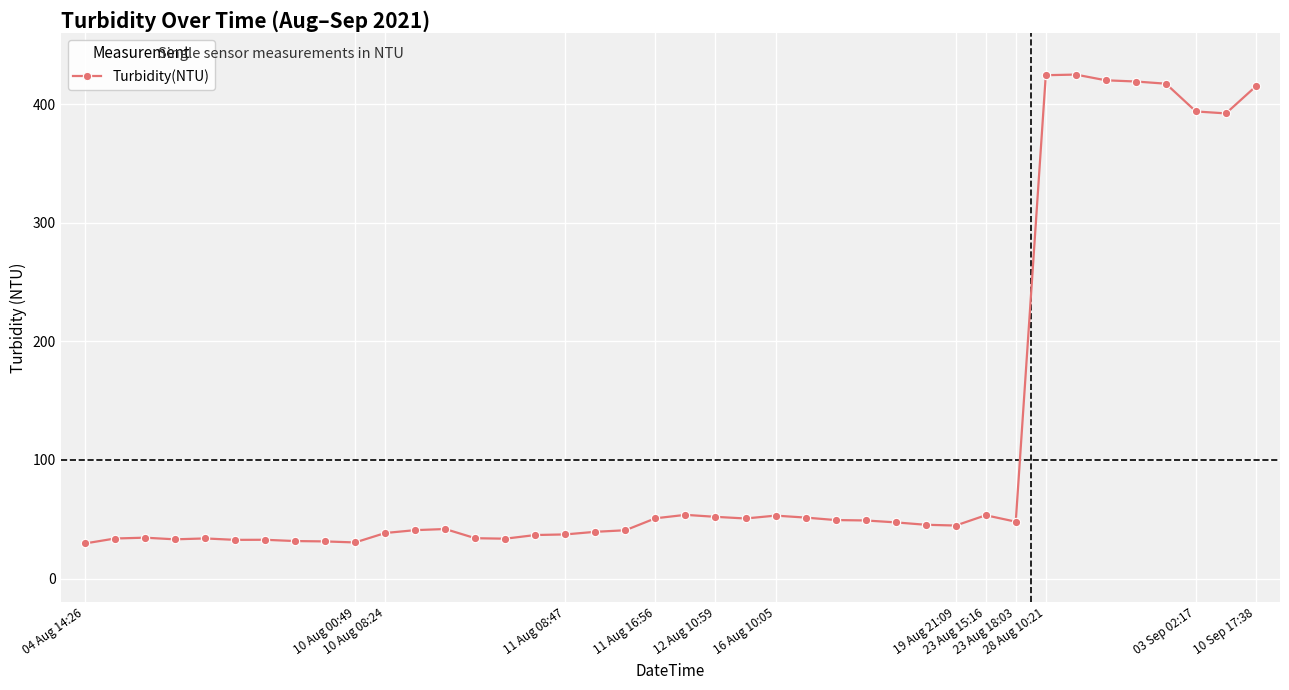

True or false: the data has more than 2 interior local peaks.

True